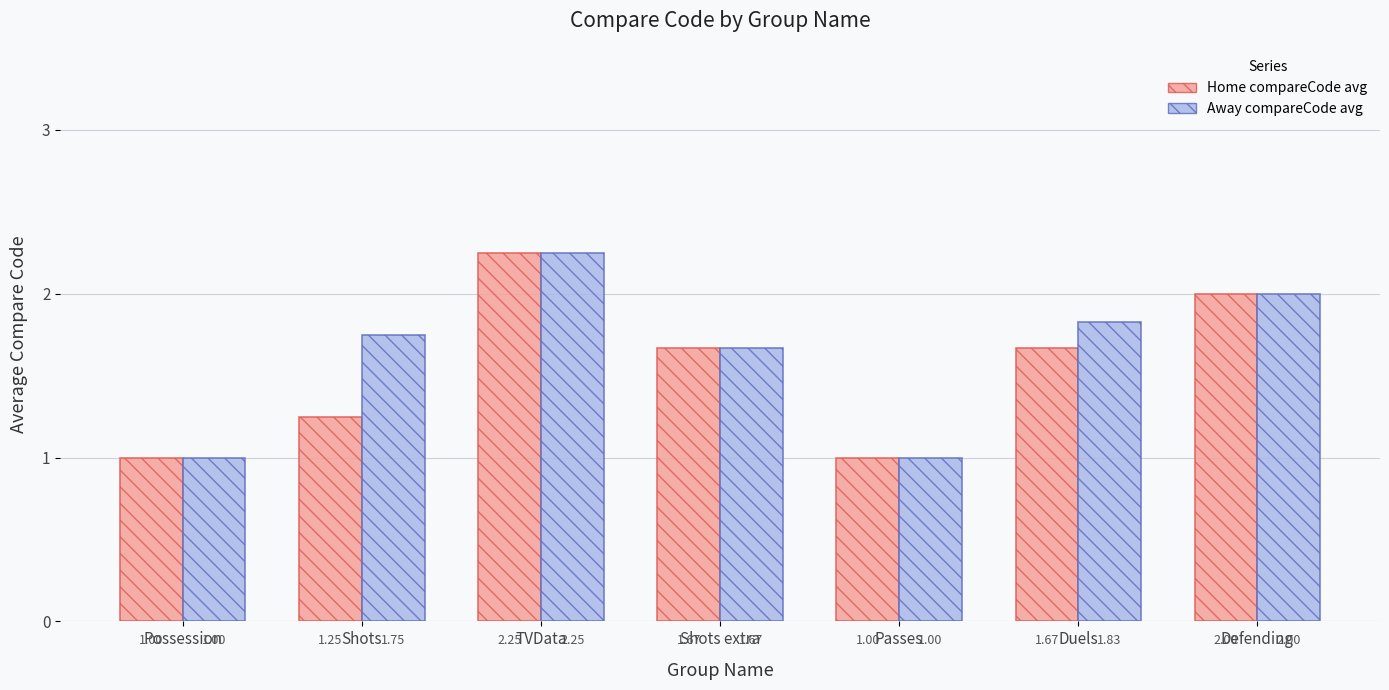

What is the sum of all Away compareCode avg values?

11.5